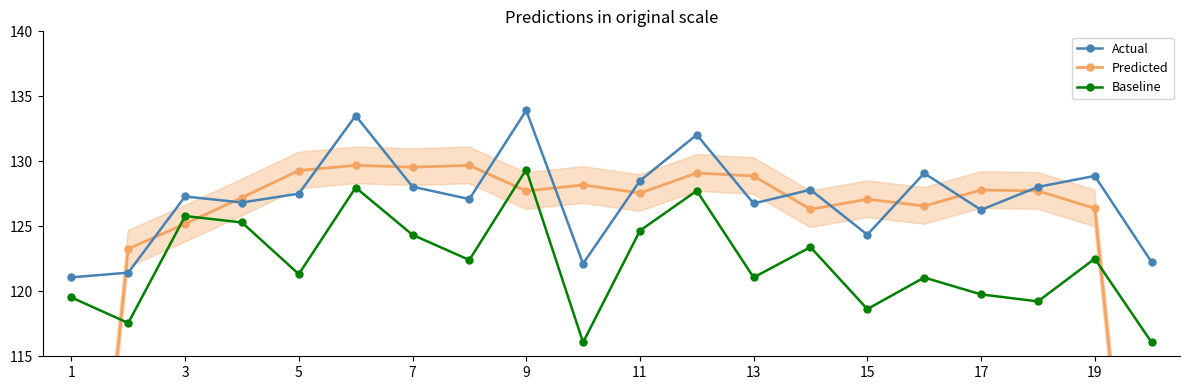

Is it true that Baseline equals 121.3 at 5?

True